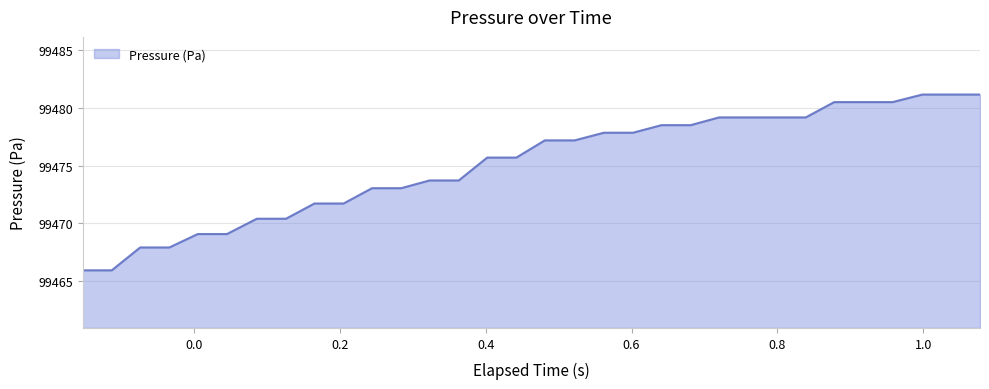

What is the greatest value displayed?

99481.2